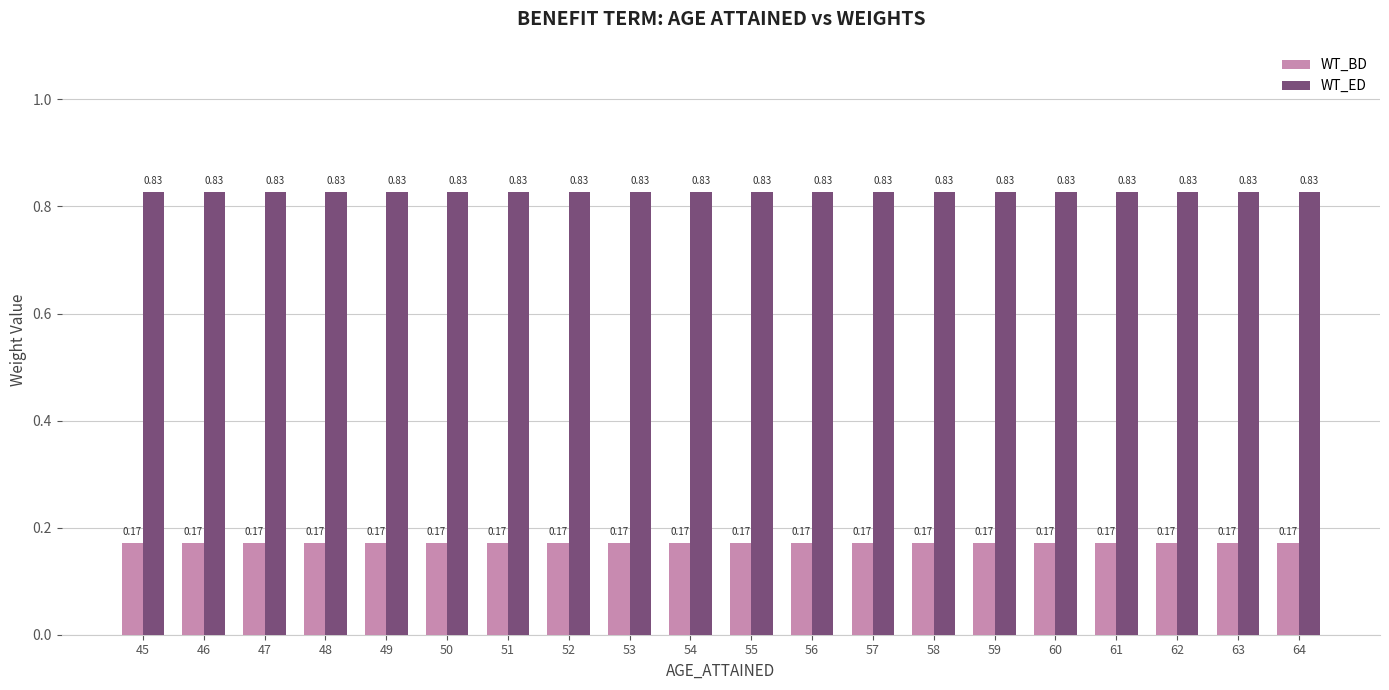

What is the sum of the WT_BD values at 54 and 59?

0.3